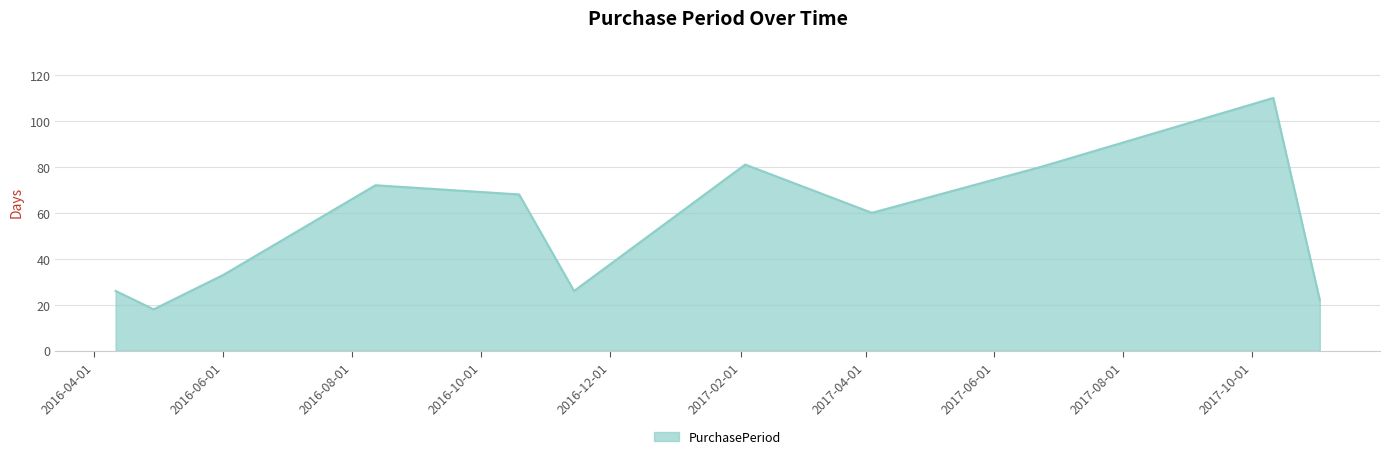

What is the maximum value shown in the chart?

110